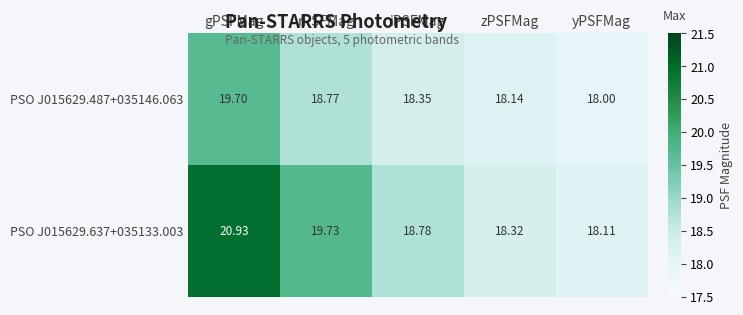

List the labels in order of PSO J015629.487+035146.063 value, largest first.

gPSFMag, rPSFMag, iPSFMag, zPSFMag, yPSFMag